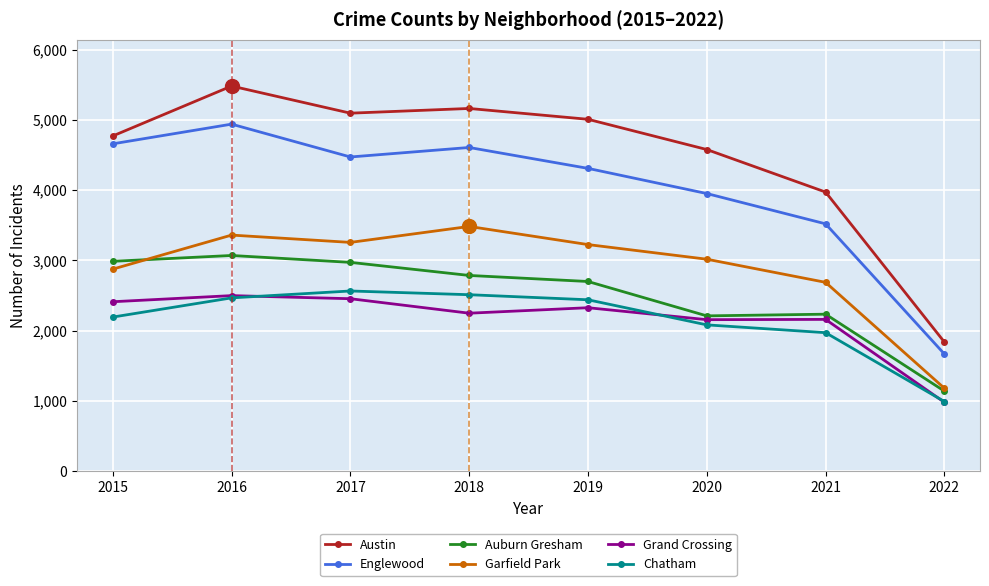

True or false: Chatham has more than 1 interior local peaks.

False